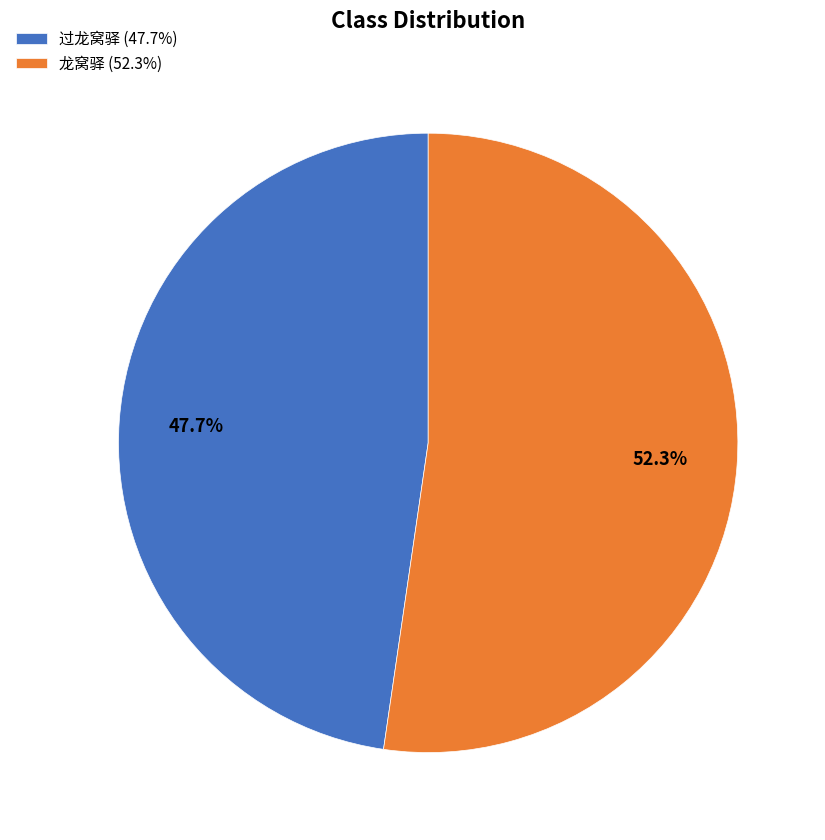

True or false: 龙窝驿 accounts for 46% of the total.

False